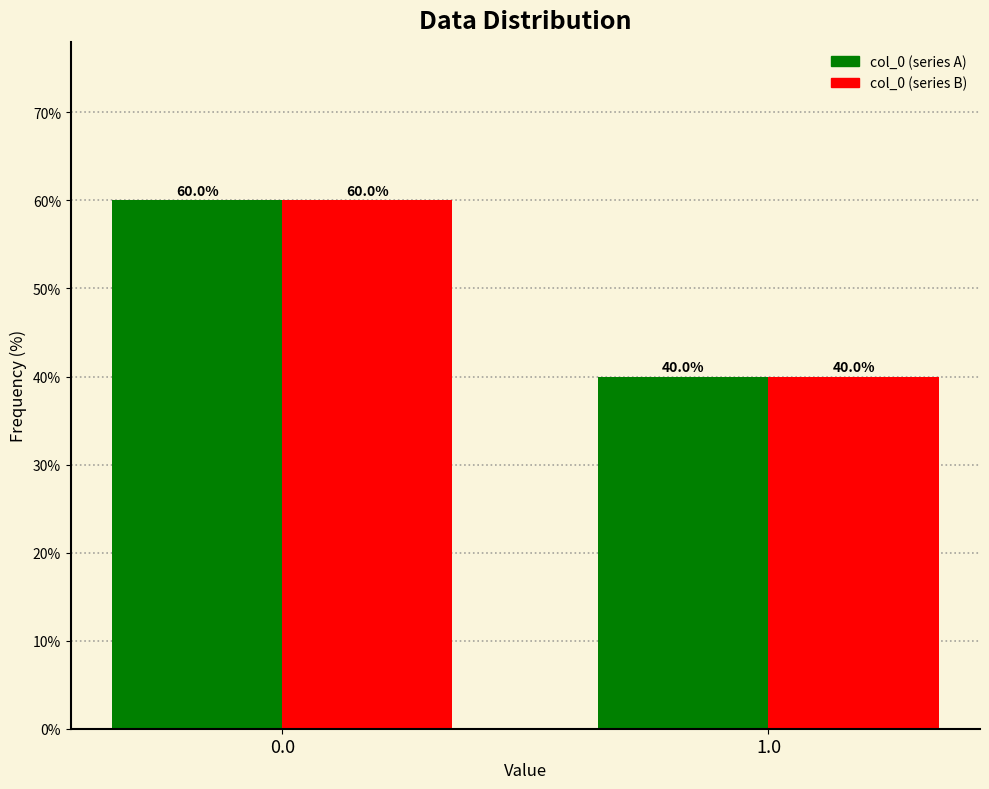

What is the total value across all series at 0.0?

120